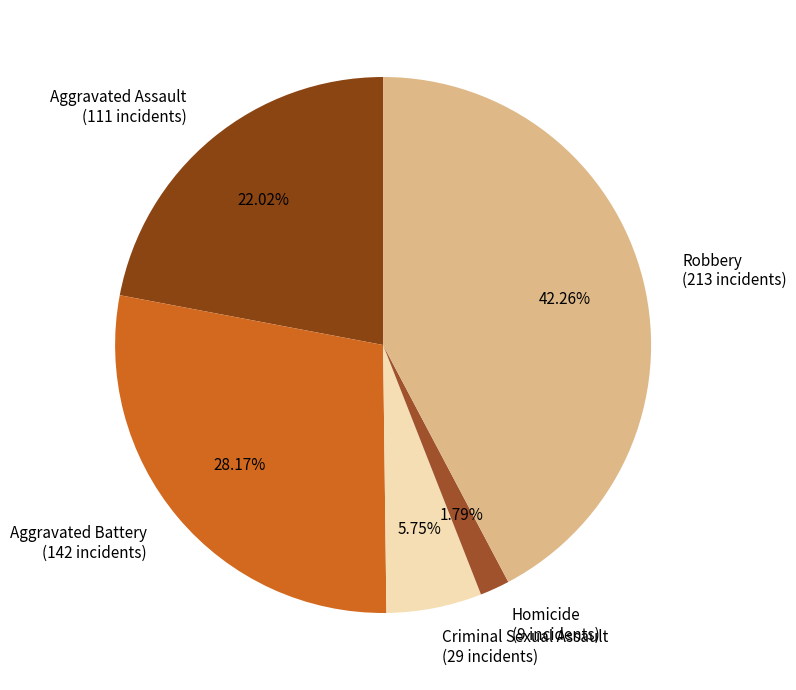

What is the ratio of the value at Homicide to the value at Aggravated Assault?

0.1